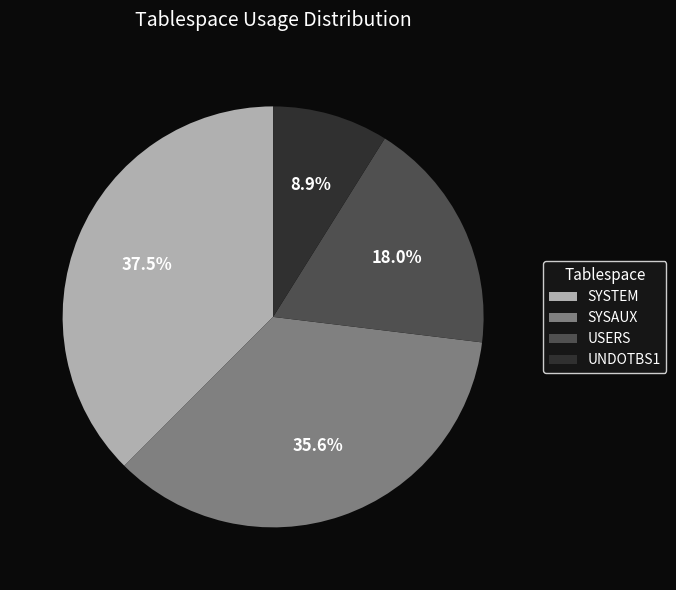

The UNDOTBS1 slice represents 1% of the pie. True or false?

False